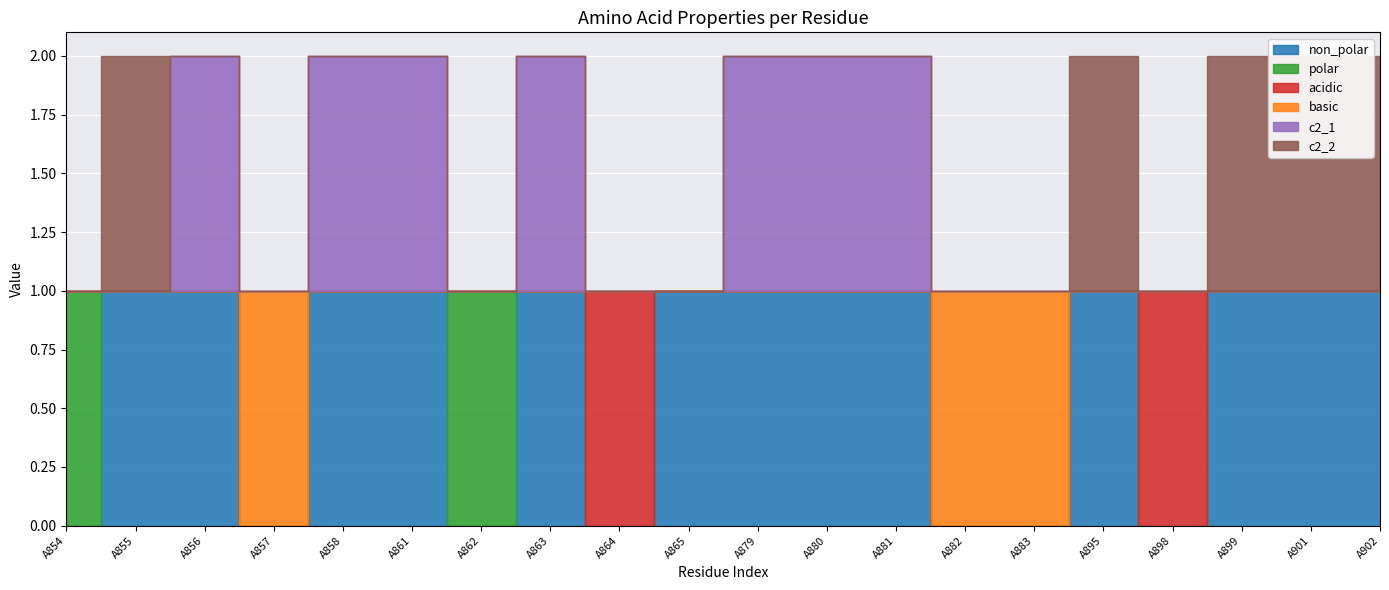

Reading left to right, transcribe all the data shown in this chart.

non_polar: A854=0	A855=1	A856=1	A857=0	A858=1	A861=1	A862=0	A863=1	A864=0	A865=1	A879=1	A880=1	A881=1	A882=0	A883=0	A895=1	A898=0	A899=1	A901=1	A902=1
polar: A854=1	A855=0	A856=0	A857=0	A858=0	A861=0	A862=1	A863=0	A864=0	A865=0	A879=0	A880=0	A881=0	A882=0	A883=0	A895=0	A898=0	A899=0	A901=0	A902=0
acidic: A854=0	A855=0	A856=0	A857=0	A858=0	A861=0	A862=0	A863=0	A864=1	A865=0	A879=0	A880=0	A881=0	A882=0	A883=0	A895=0	A898=1	A899=0	A901=0	A902=0
basic: A854=0	A855=0	A856=0	A857=1	A858=0	A861=0	A862=0	A863=0	A864=0	A865=0	A879=0	A880=0	A881=0	A882=1	A883=1	A895=0	A898=0	A899=0	A901=0	A902=0
c2_1: A854=0	A855=0	A856=1	A857=0	A858=1	A861=1	A862=0	A863=1	A864=0	A865=0	A879=1	A880=1	A881=1	A882=0	A883=0	A895=0	A898=0	A899=0	A901=0	A902=0
c2_2: A854=0	A855=1	A856=0	A857=0	A858=0	A861=0	A862=0	A863=0	A864=0	A865=0	A879=0	A880=0	A881=0	A882=0	A883=0	A895=1	A898=0	A899=1	A901=1	A902=1